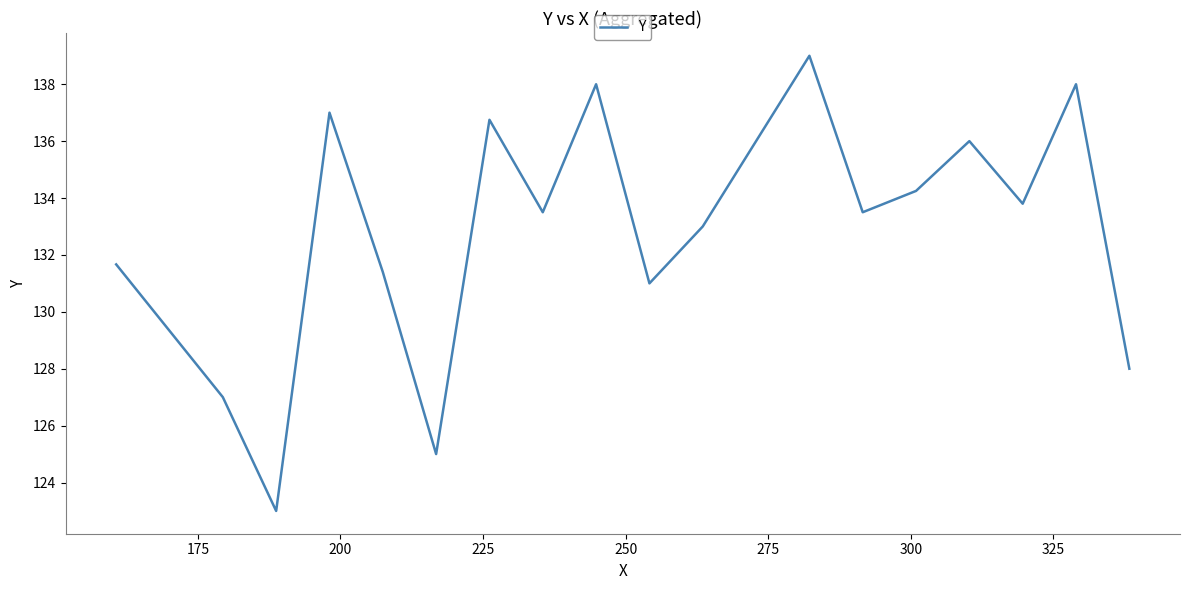

What is the difference between the maximum and minimum values?

16.0